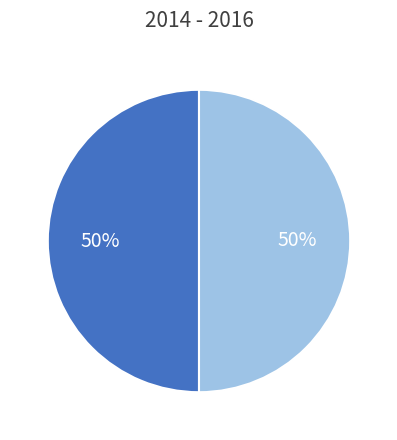

To the nearest percent, what is the average slice percentage?

50%